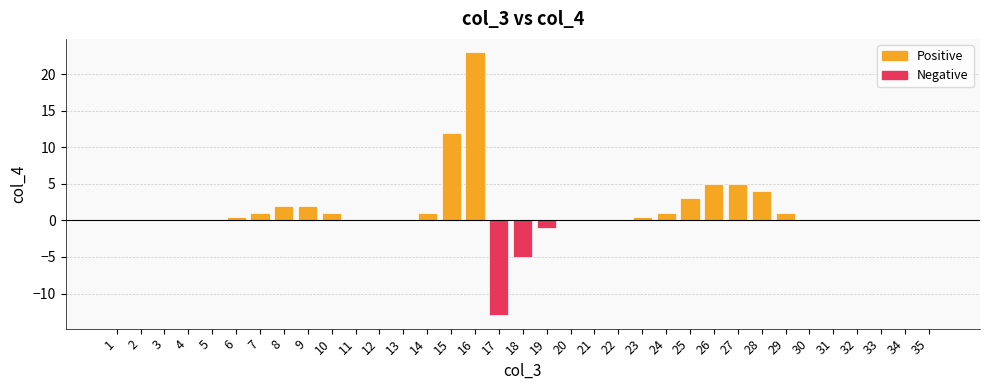

What is the average value of the Negative series?

-0.5